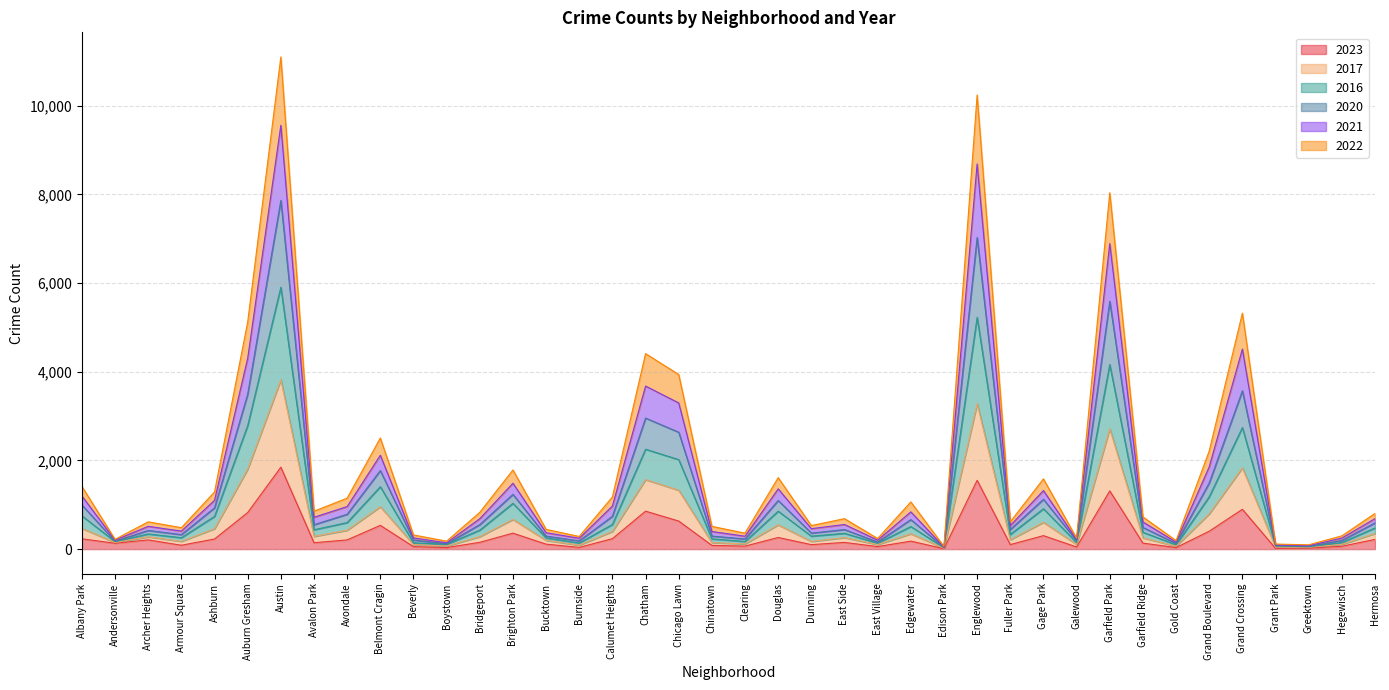

Where is the first local maximum for 2023?

Archer Heights